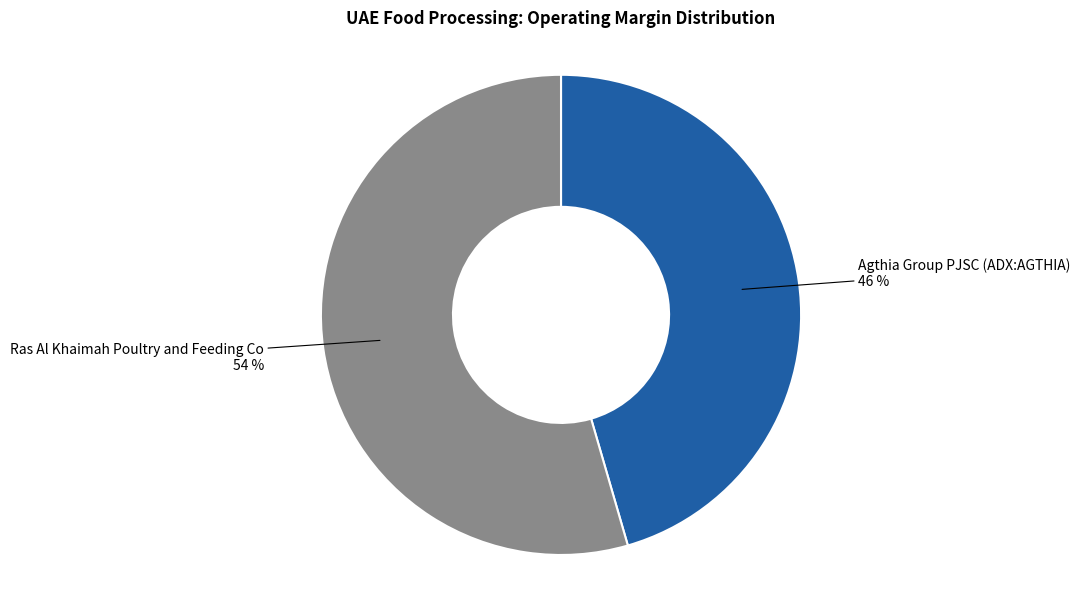

What is the majority slice?

Ras Al Khaimah Poultry and Feeding Co